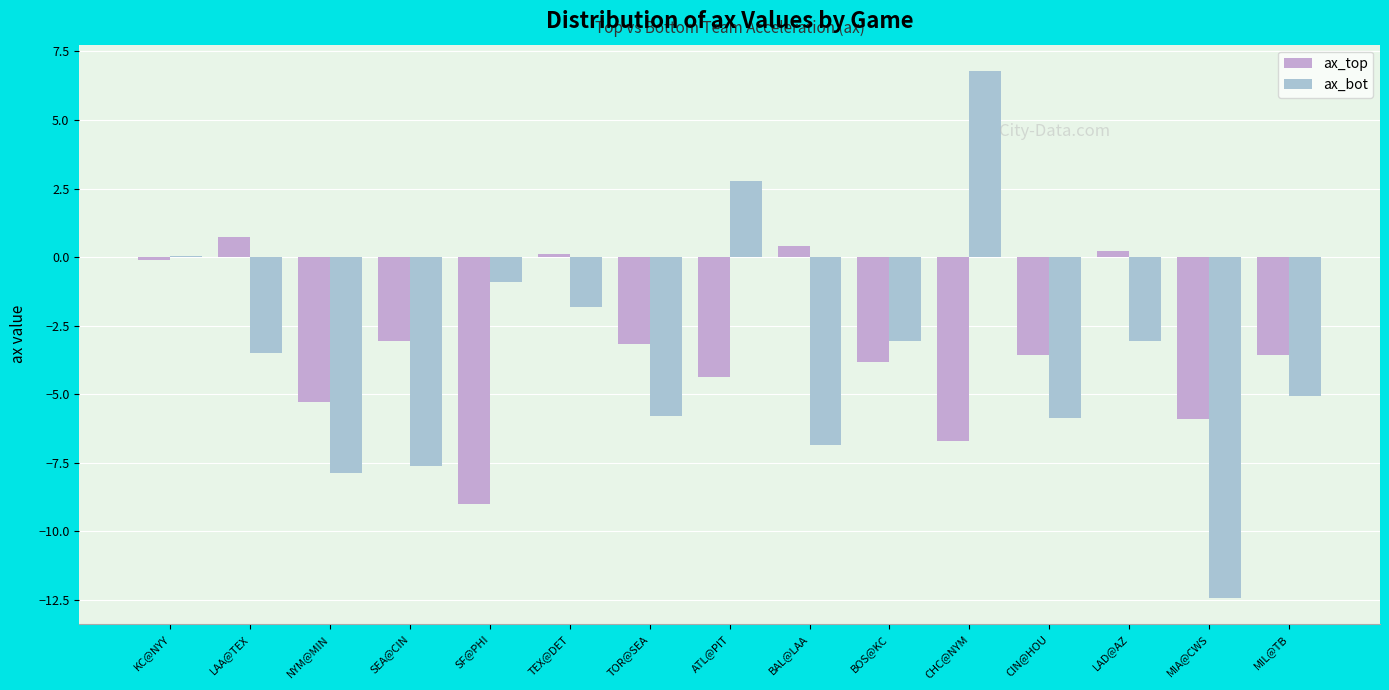

Where is ax_top nearest to the value -4?

BOS@KC